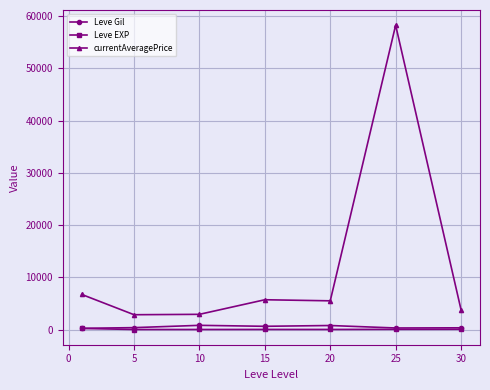

Which series has the largest total across all categories?

currentAveragePrice